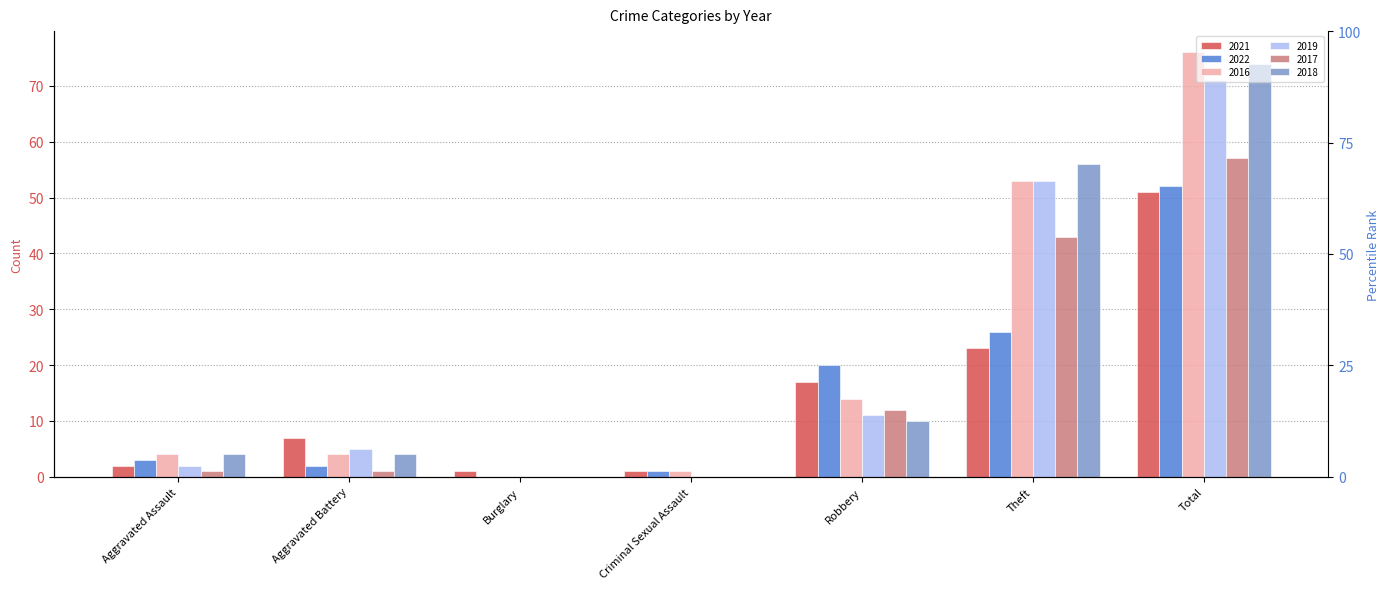

Which label corresponds to the smallest value in the chart?

Burglary